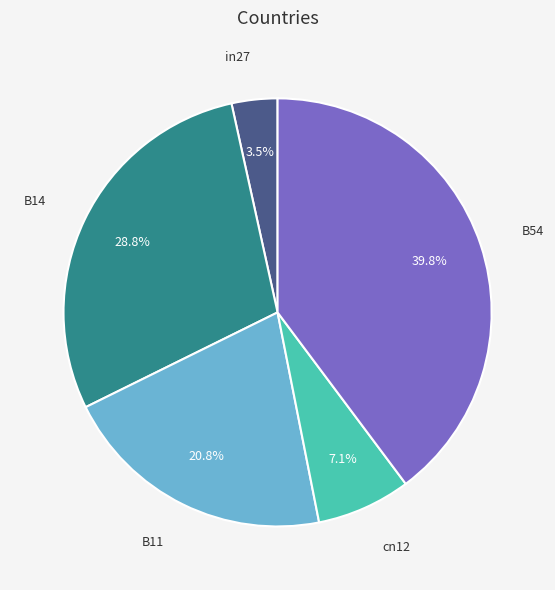

Is there any slice that represents more than half of the pie?

No